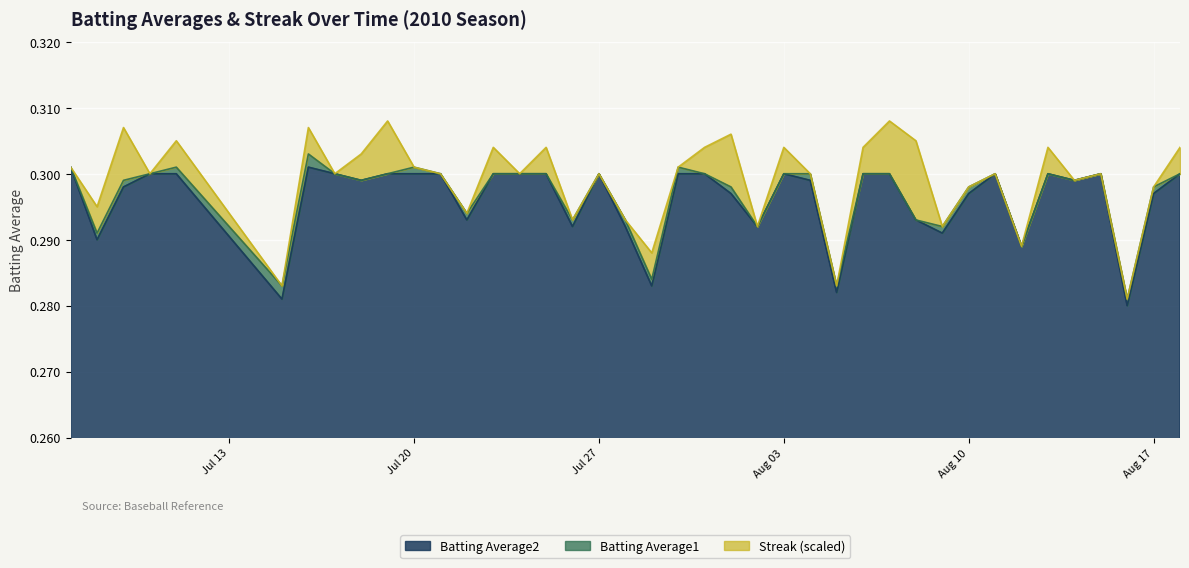

The Batting Average1 series shows 0.4 at 2010-07-26. True or false?

False